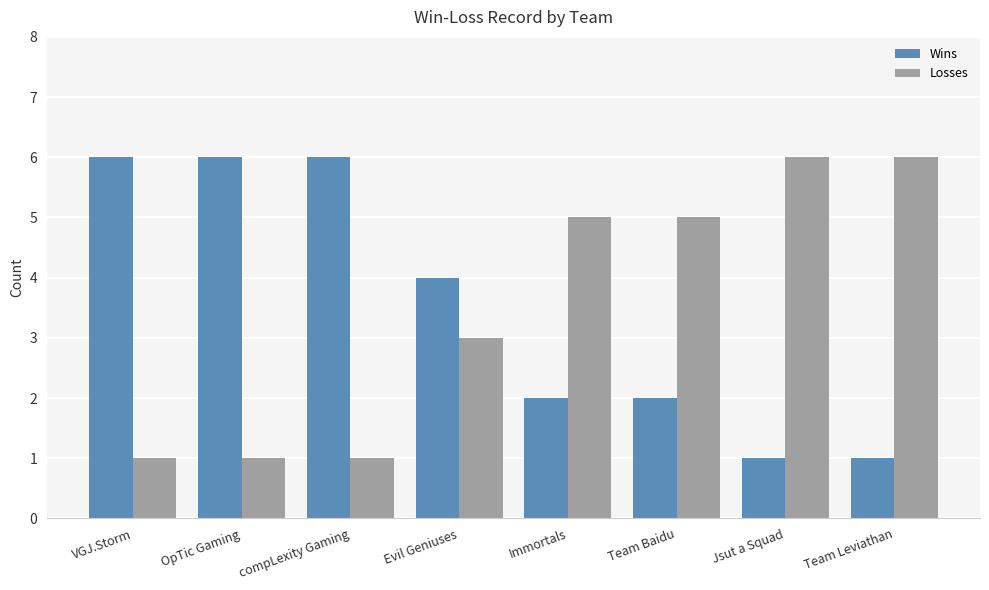

What value does the Losses series have at Team Leviathan?

6